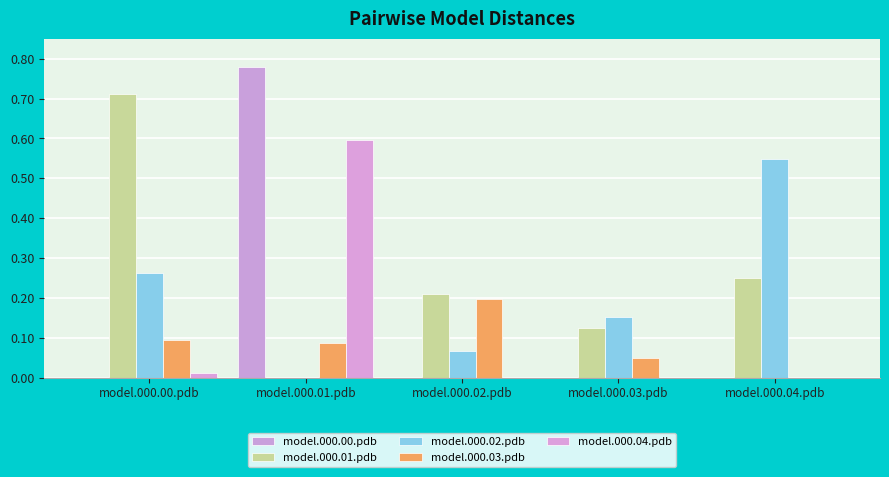

Reading left to right, list all the values displayed in this chart.

model.000.00.pdb: 0.0	0.8	0.0	0.0	0.0
model.000.01.pdb: 0.7	0.0	0.2	0.1	0.2
model.000.02.pdb: 0.3	0.0	0.1	0.2	0.5
model.000.03.pdb: 0.1	0.1	0.2	0.0	0.0
model.000.04.pdb: 0.0	0.6	0.0	0.0	0.0